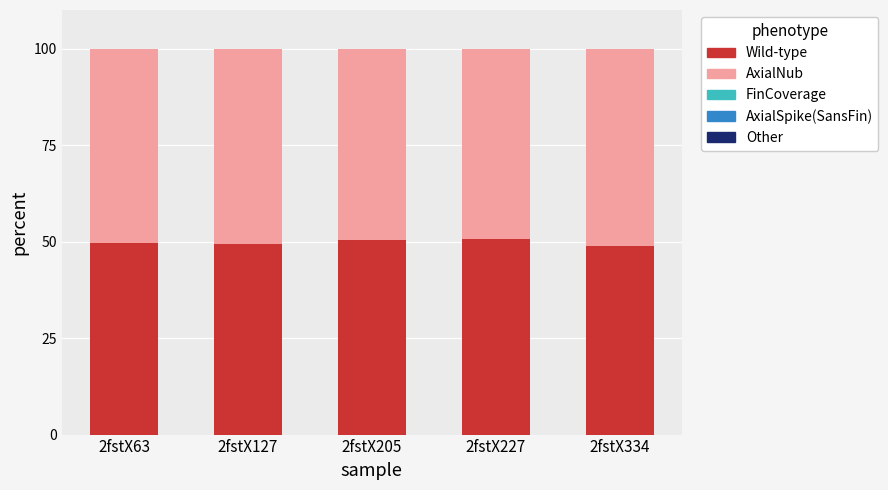

What is the sum of the Wild-type values at 2fstX127 and 2fstX334?

98.1